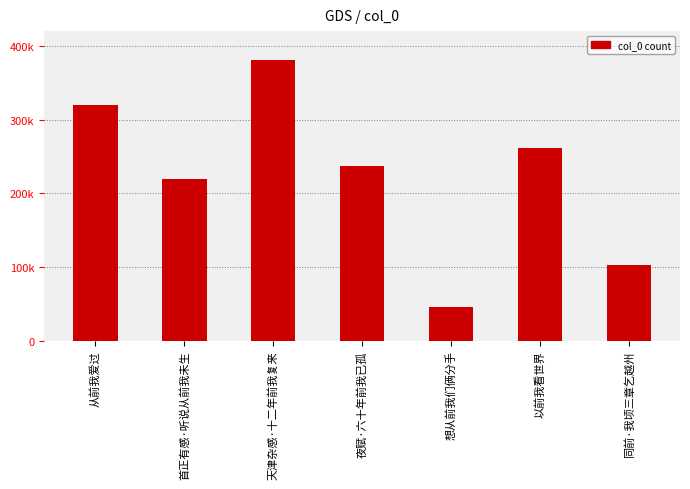

Where is the data nearest to the value 213385?

首正有感·听说从前我未生